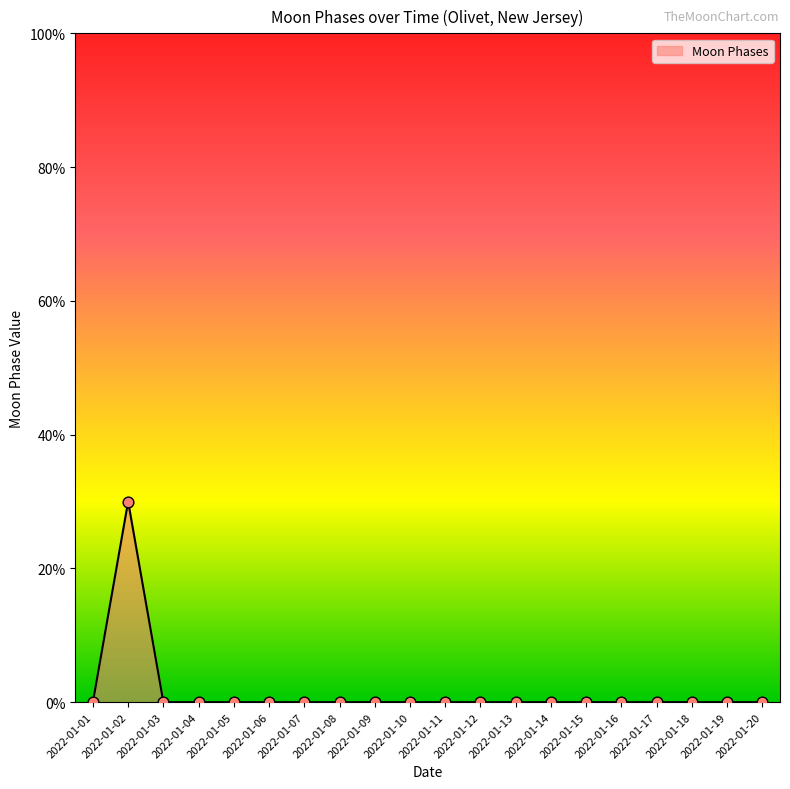

Between 2022-01-07 and 2022-01-02, which is larger?

2022-01-02